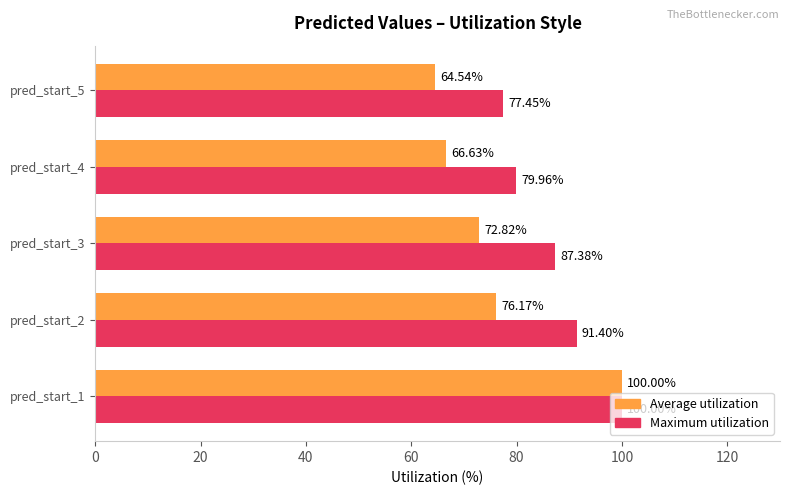

What is the difference between the maximum and minimum values in the Average utilization series?

35.5